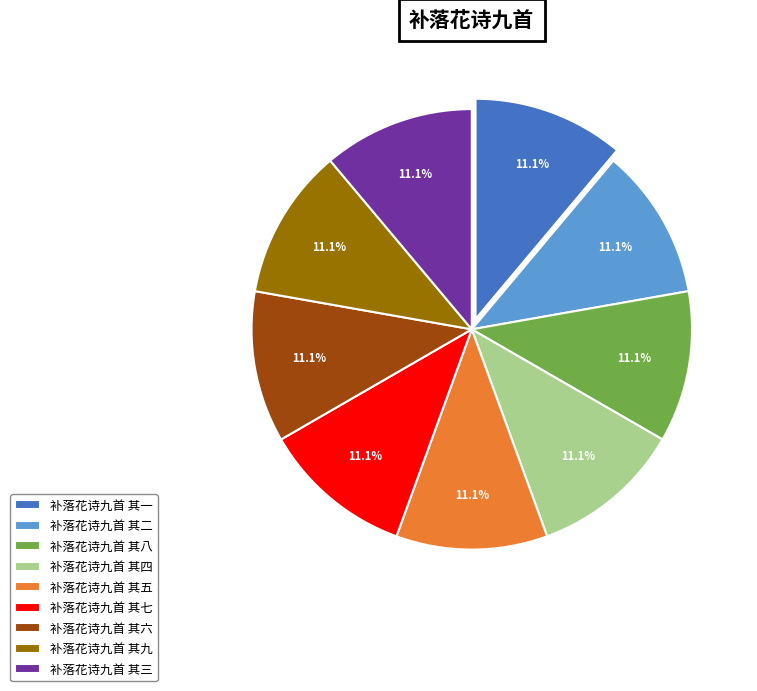

The 补落花诗九首 其五 slice represents 21% of the pie. True or false?

False